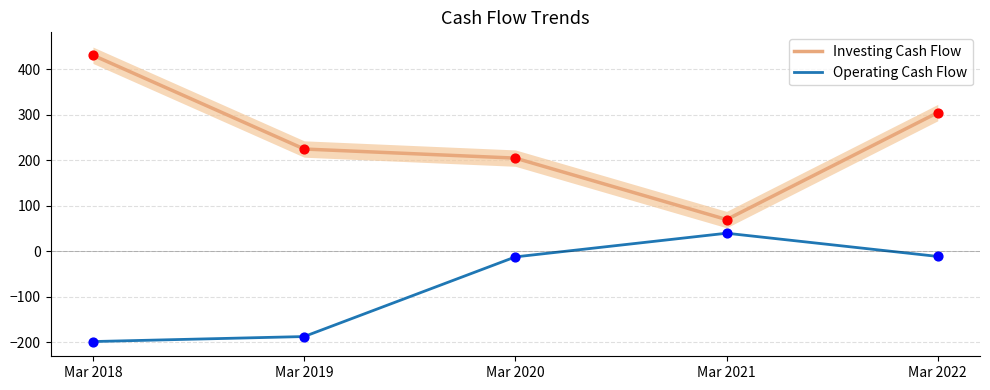

Which series has the largest total across all categories?

Investing Cash Flow